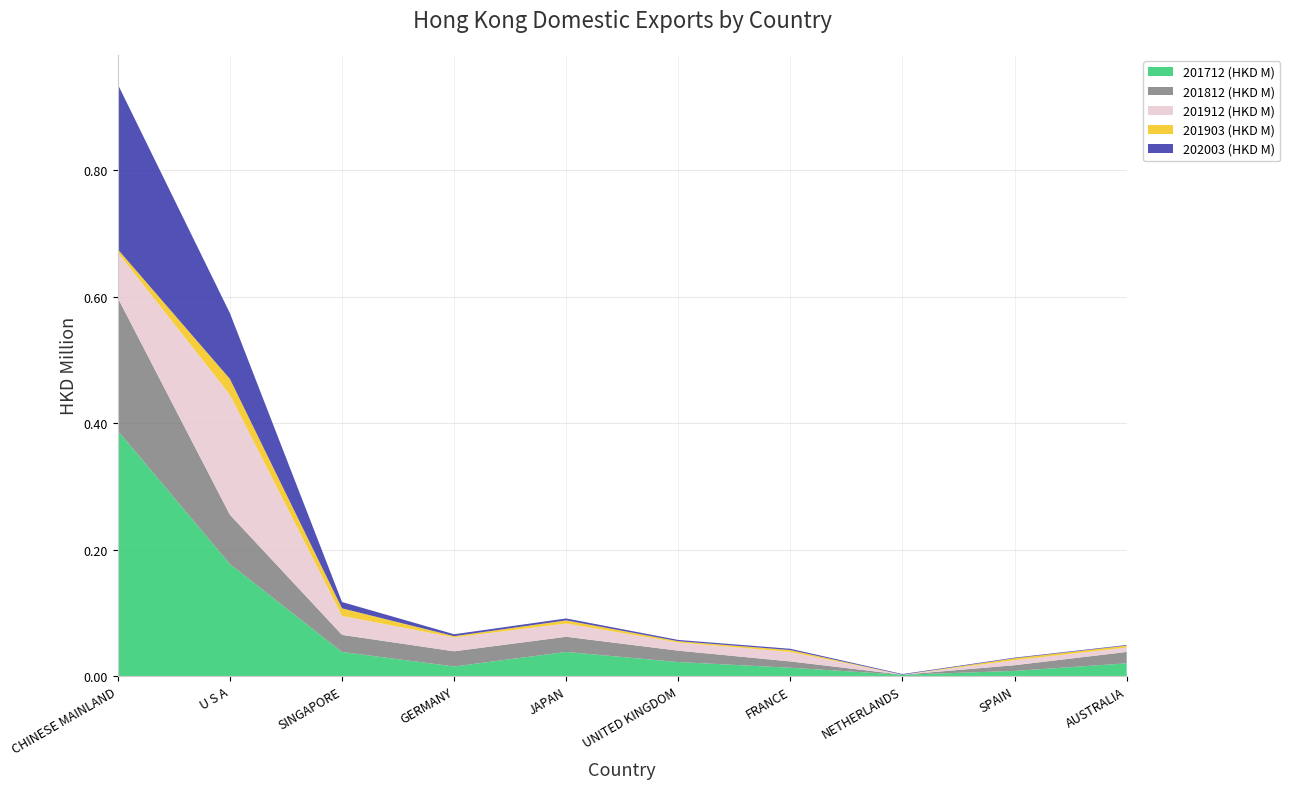

Reading right to left, transcribe all the data shown in this chart.

201712 (HKD M): 0.0	0.0	0.0	0.0	0.0	0.0	0.0	0.0	0.2	0.4
201812 (HKD M): 0.0	0.0	0.0	0.0	0.0	0.0	0.0	0.0	0.1	0.2
201912 (HKD M): 0.0	0.0	0.0	0.0	0.0	0.0	0.0	0.0	0.2	0.1
201903 (HKD M): 0.0	0.0	0.0	0.0	0.0	0.0	0.0	0.0	0.0	0.0
202003 (HKD M): 0.0	0.0	0.0	0.0	0.0	0.0	0.0	0.0	0.1	0.3